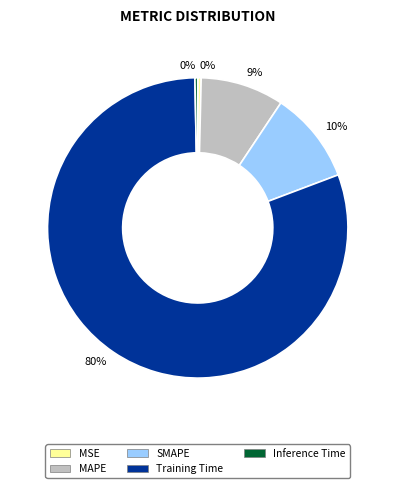

Does any single category account for the majority?

Yes